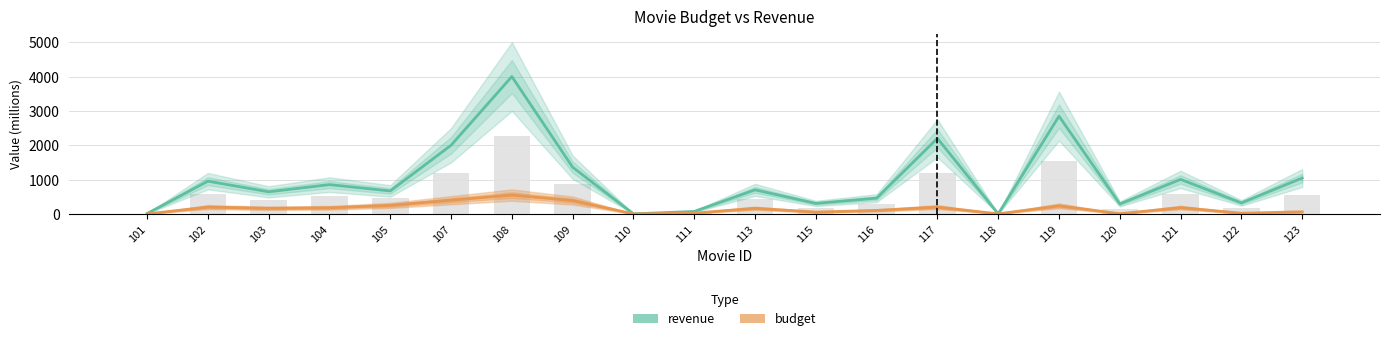

What is the value of the revenue bar at the 11th from the left?

701.8